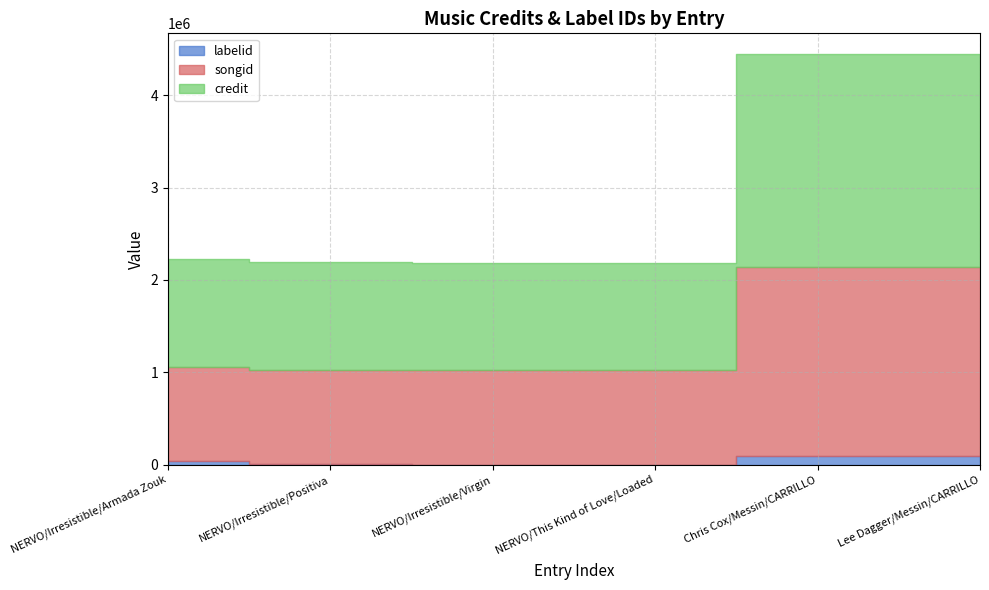

True or false: songid and labelid cross at least once.

False